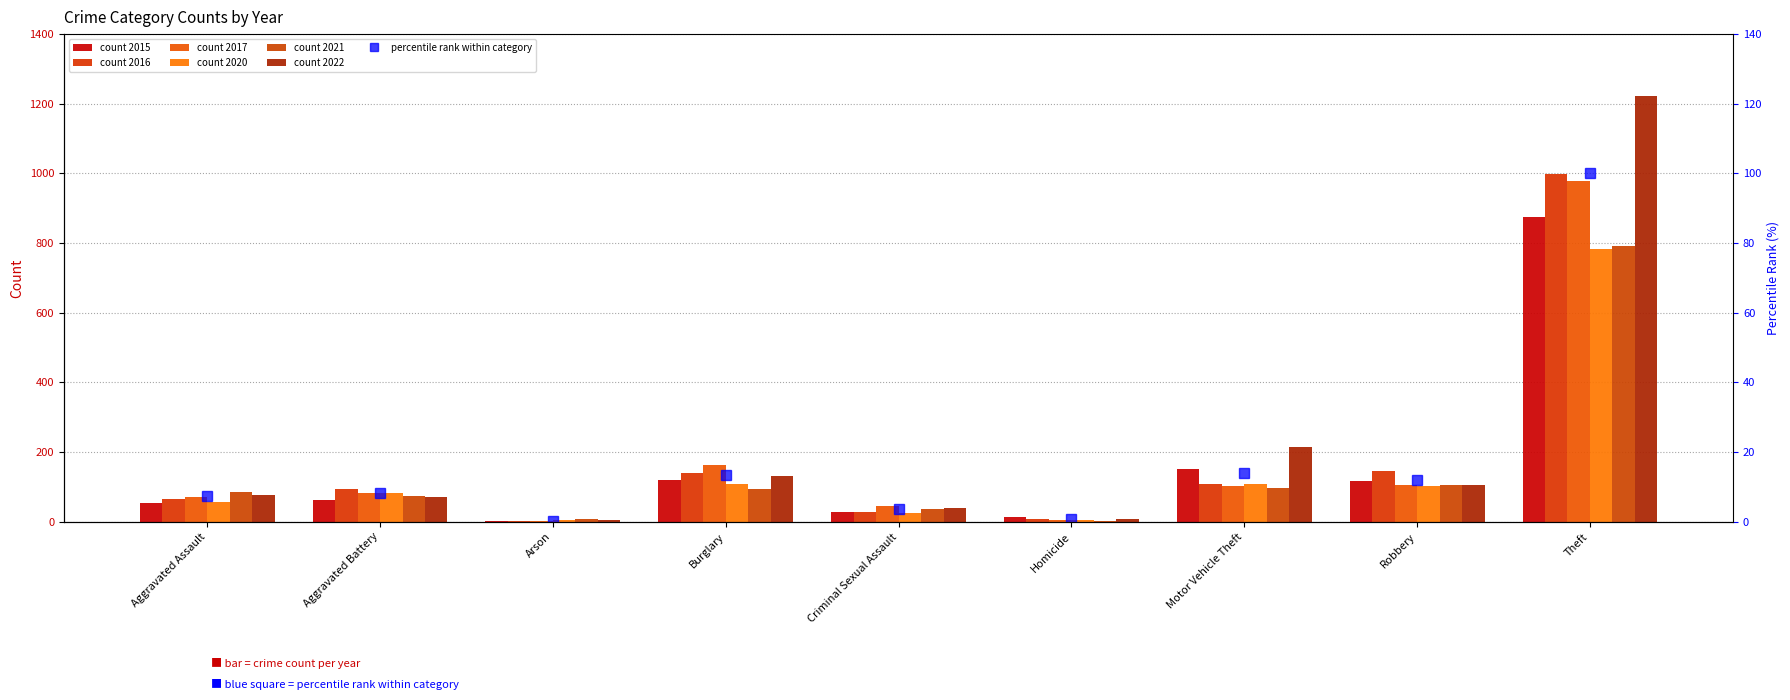

What is the label of the 9th bar from the right?

Aggravated Assault